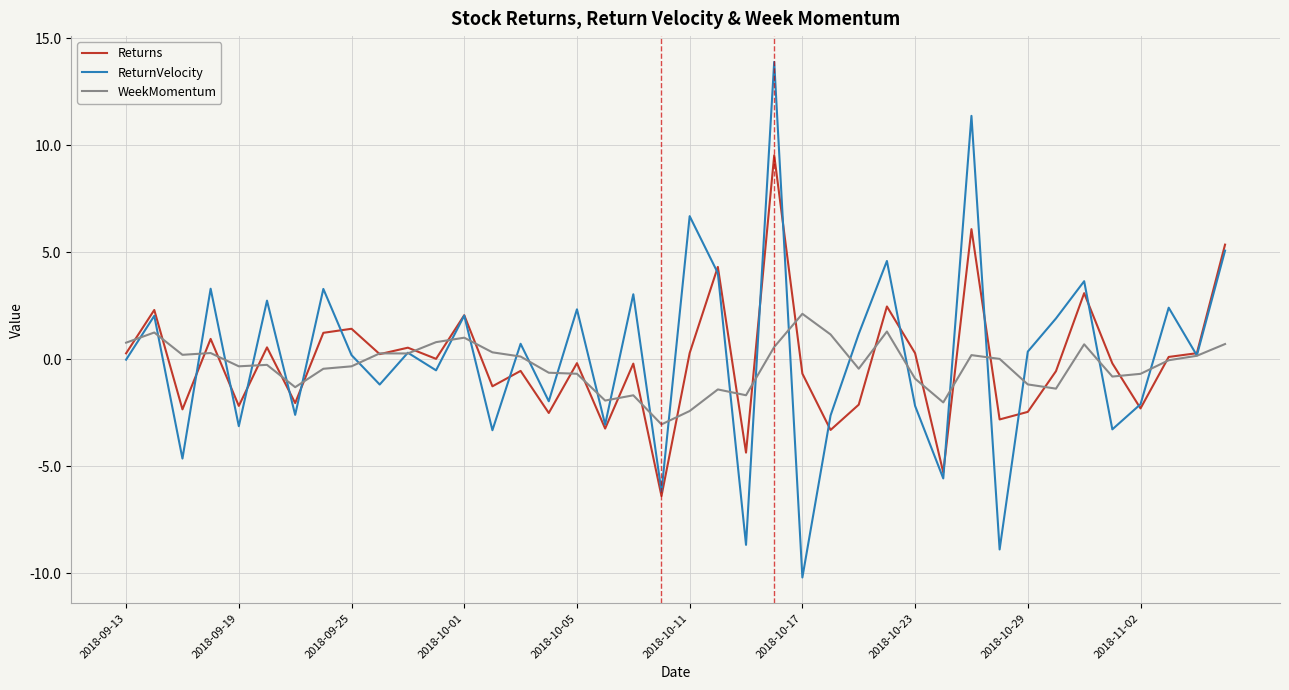

What is the minimum value for WeekMomentum?

-3.0